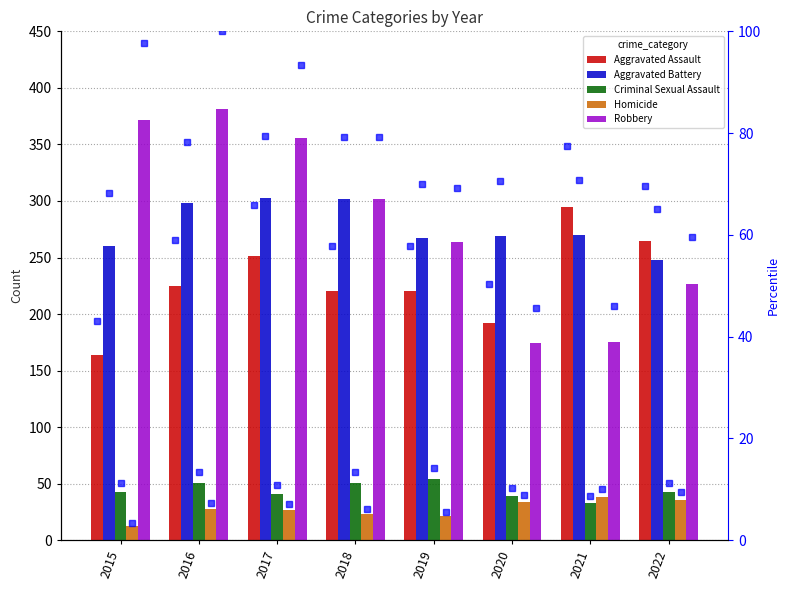

What are all the series names shown in the legend?

Aggravated Assault, Aggravated Battery, Criminal Sexual Assault, Homicide, Robbery